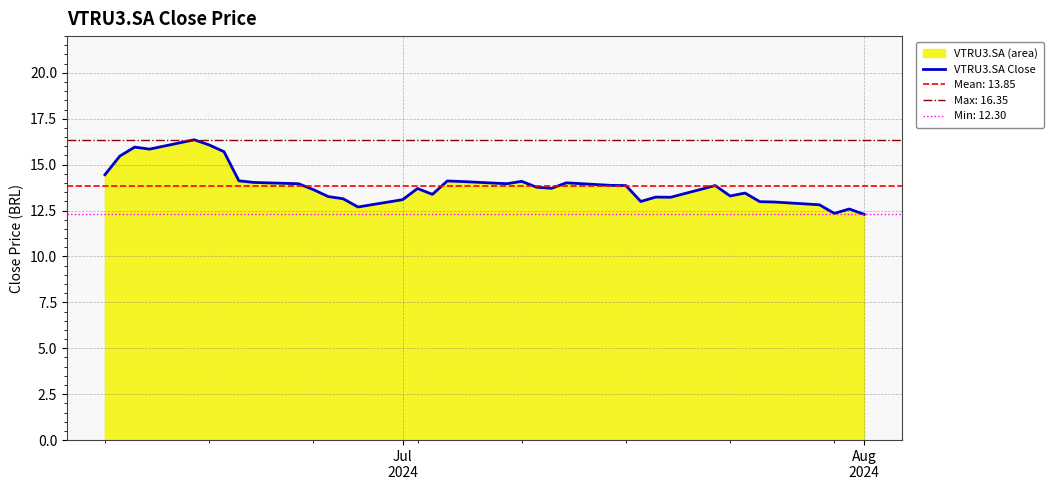

What is the value of the 10th point from the left?

14.0